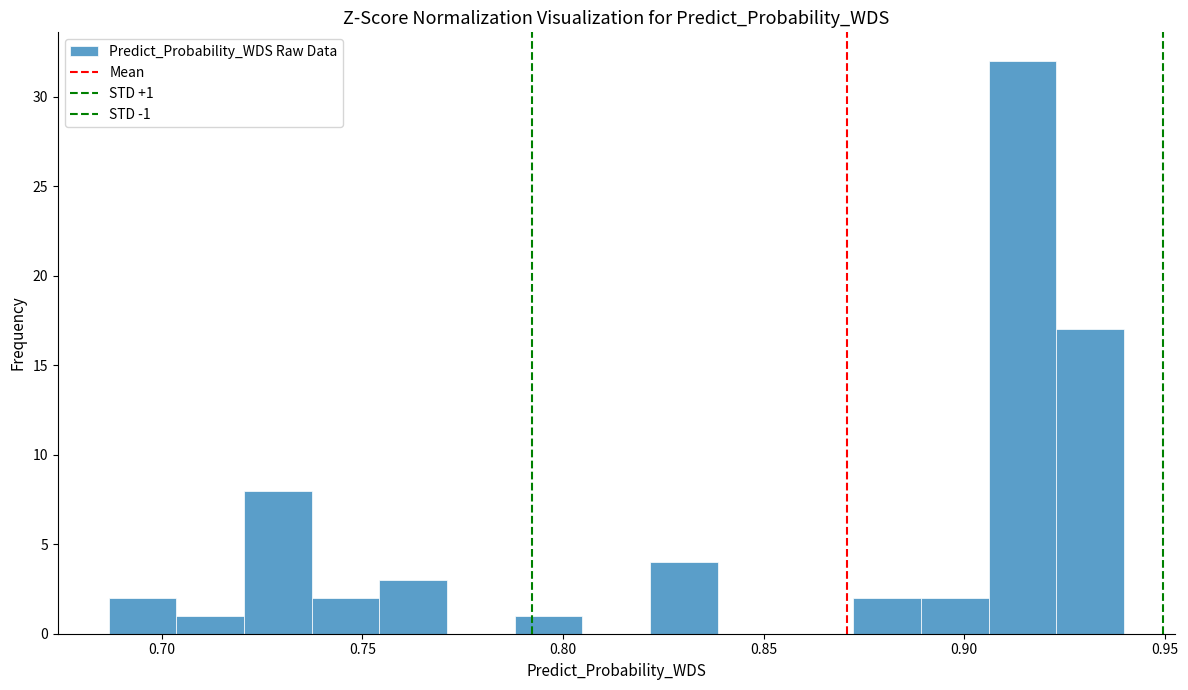

Read against the x-axis, roughly where is the centre of the tallest bar?

0.915